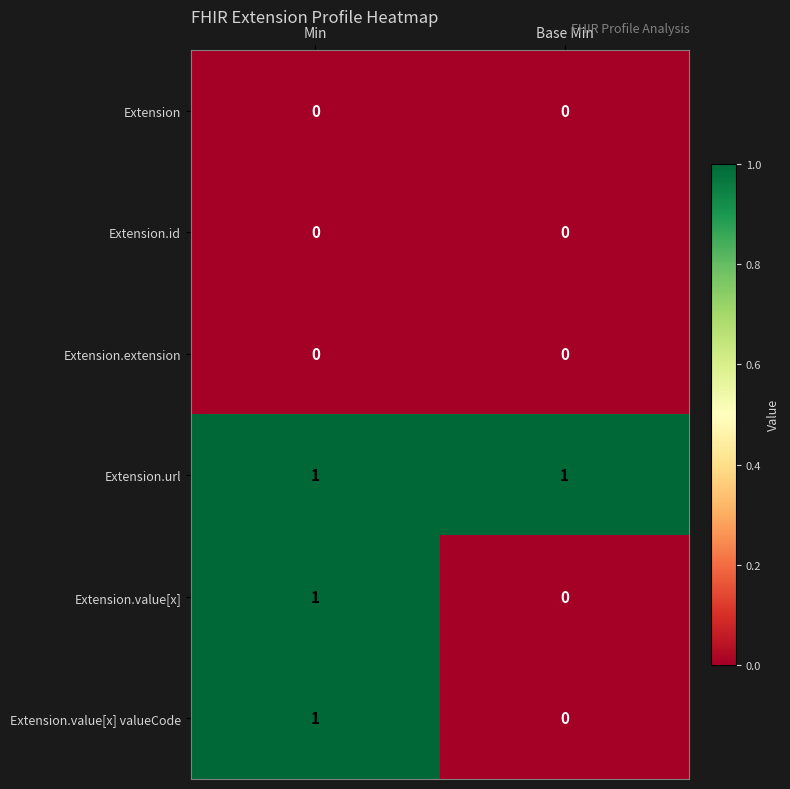

The value of Extension.value[x] valueCode at Base Min is 0. True or false?

True